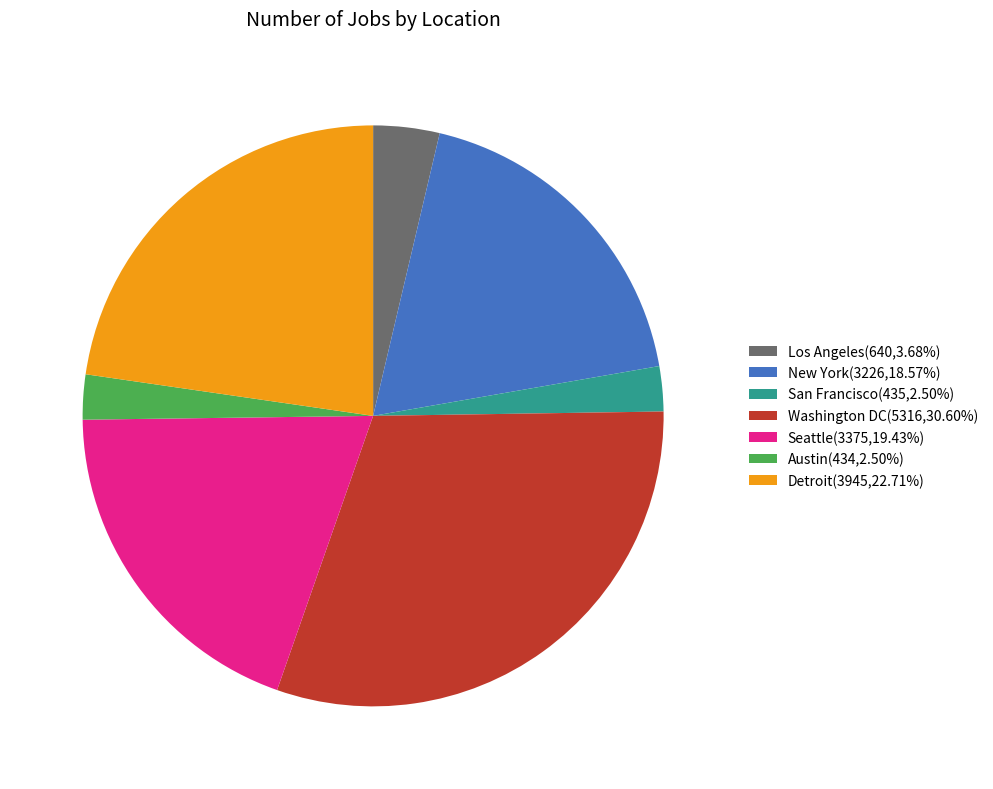

Is there a majority slice in this chart?

No